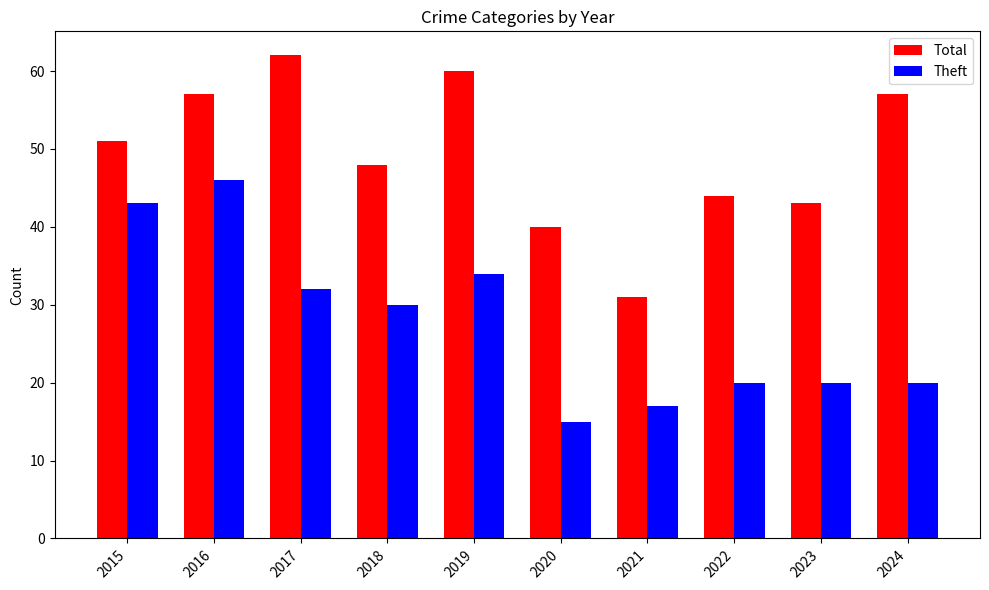

Is it true that Total equals 43 at 2021?

False